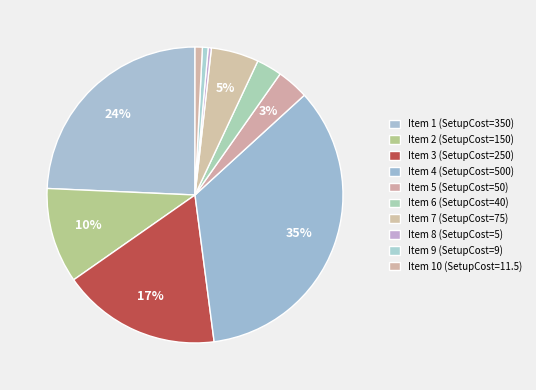

What is the largest slice in the pie chart?

4